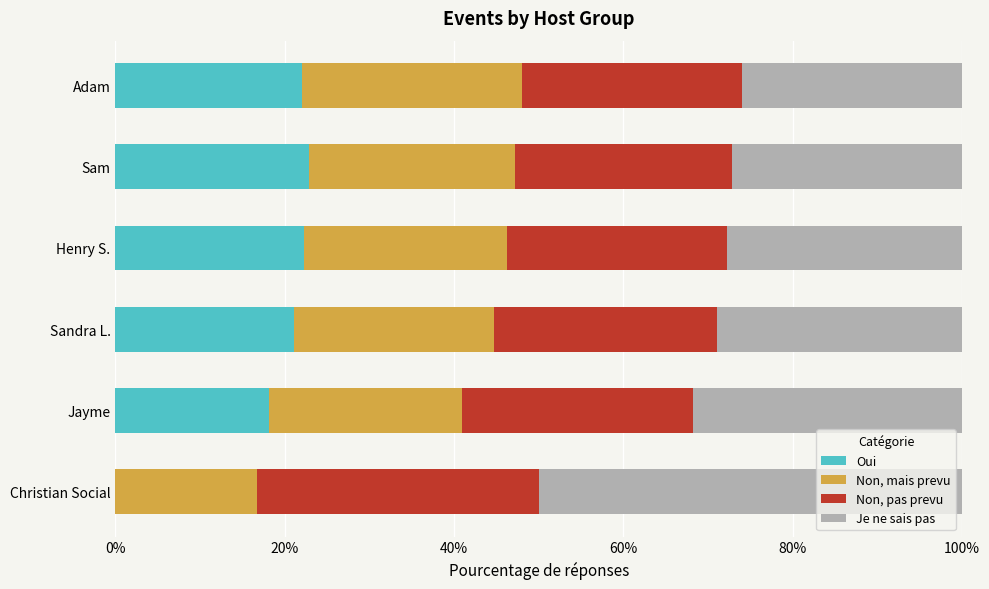

What is the sum of the Oui values at Christian Social and Sam?

22.9